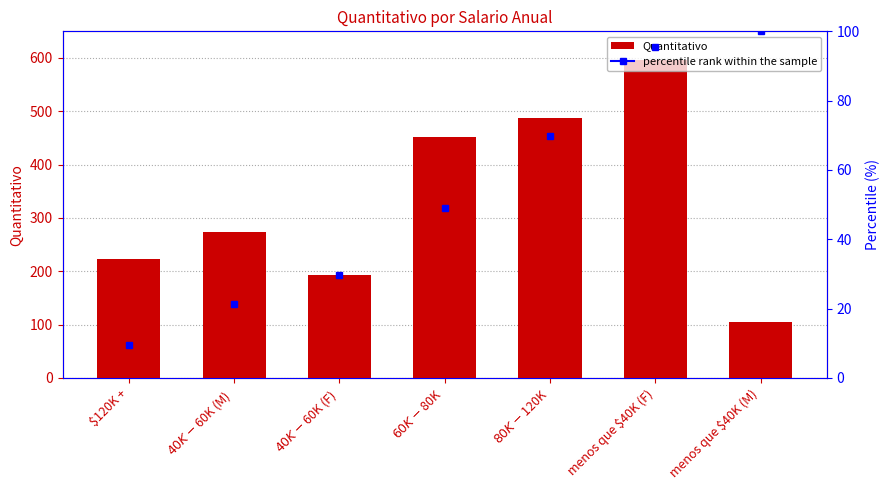

What is the sum of the values at $40K - $60K (F) and $40K - $60K (M)?

467